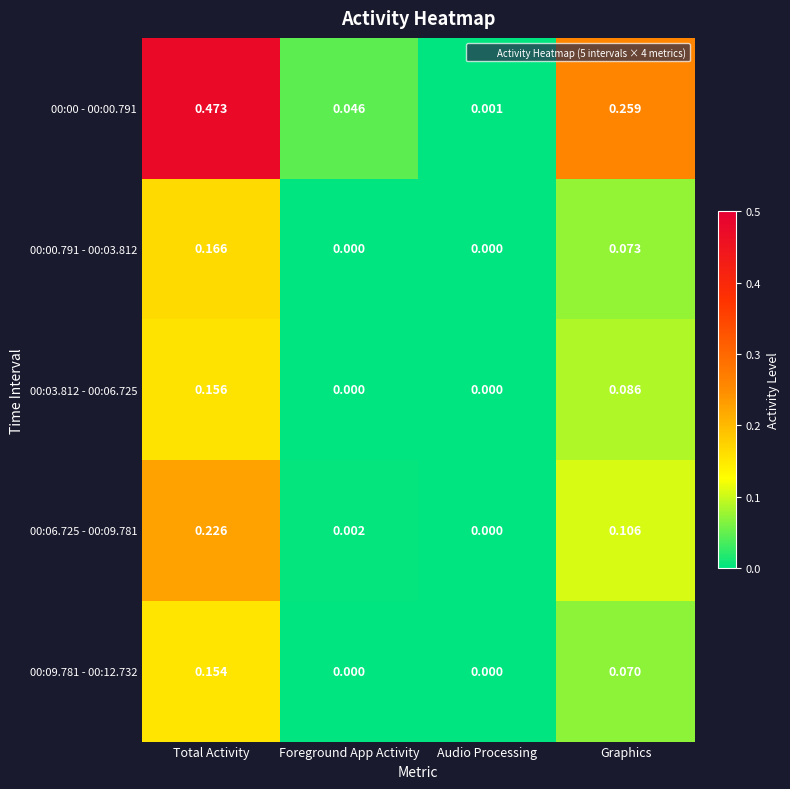

Is the value of 00:00 - 00:00.791 at Audio Processing greater than the value of 00:09.781 - 00:12.732 at Foreground App Activity?

Yes